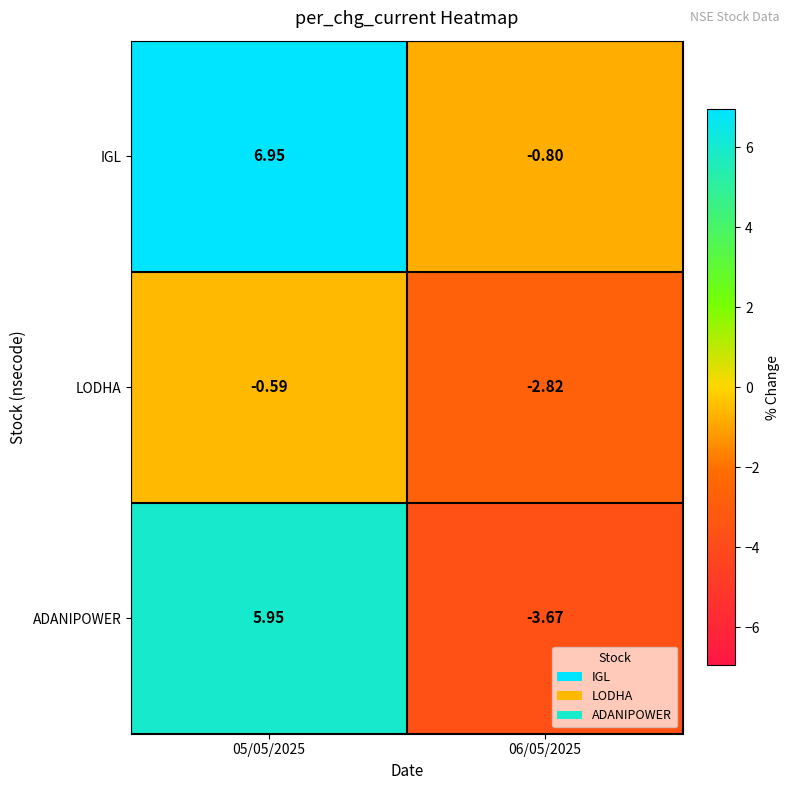

What is the difference between the highest and lowest values at 06/05/2025?

2.9